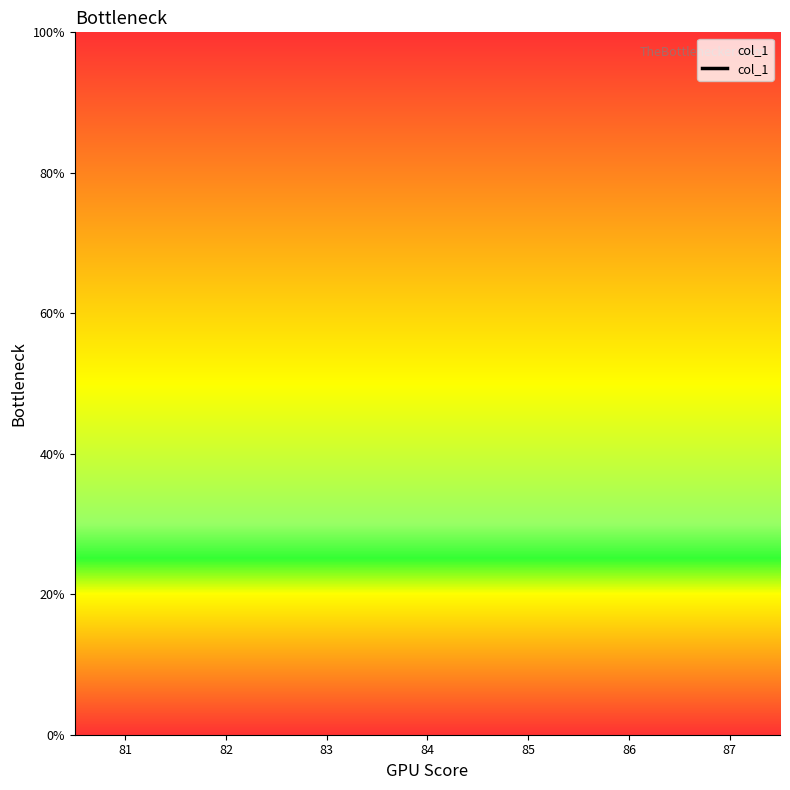

Between 85 and 82, which is larger?

82